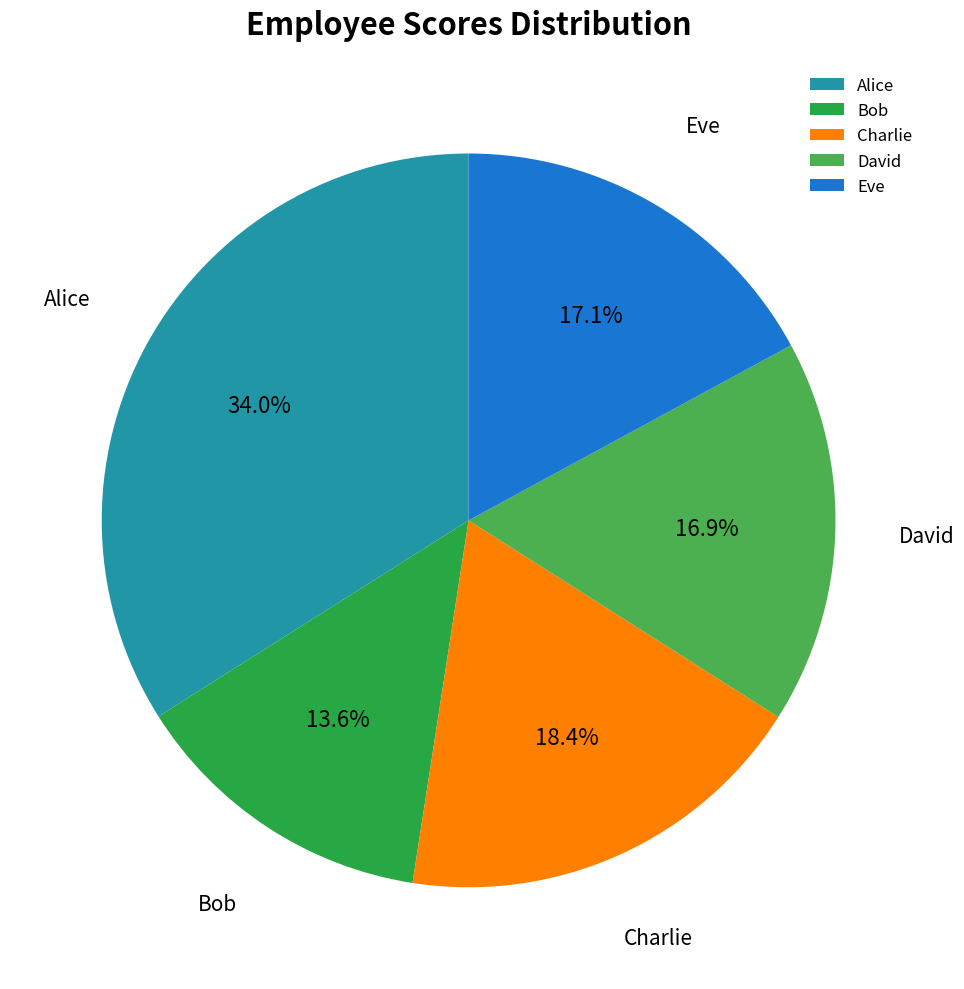

How many segments does this pie chart have?

5